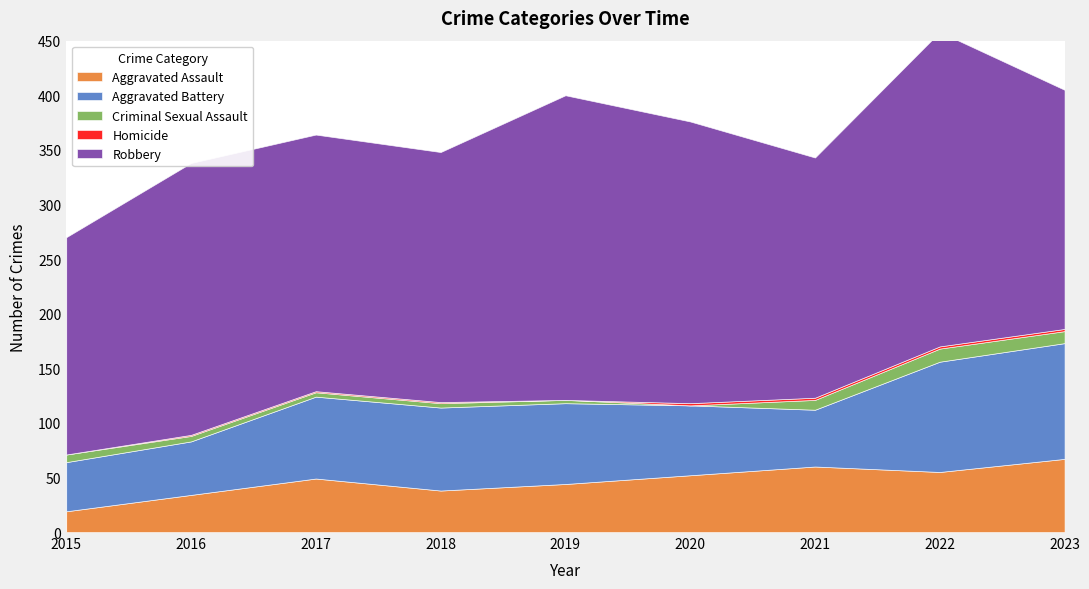

Which label corresponds to the largest value in the chart?

2022